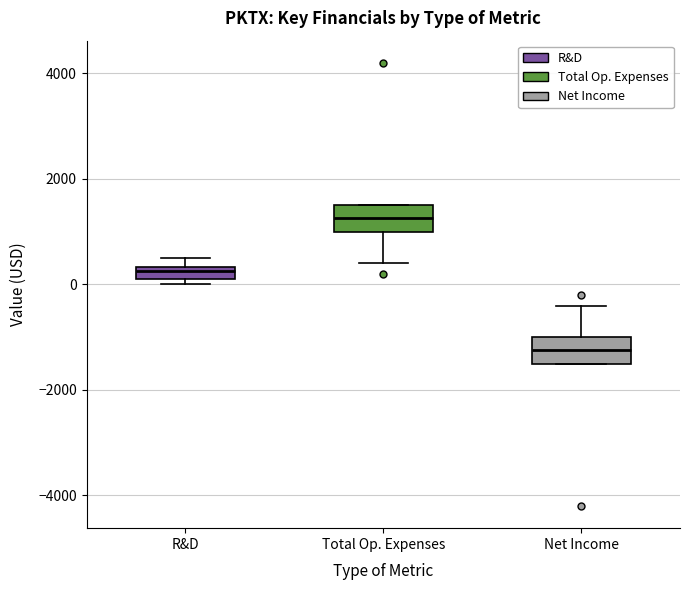

Where is the upper edge of the box for Net Income on the y-axis? The values are not printed on the chart, so give them approximately, as read against the axis.

-1000